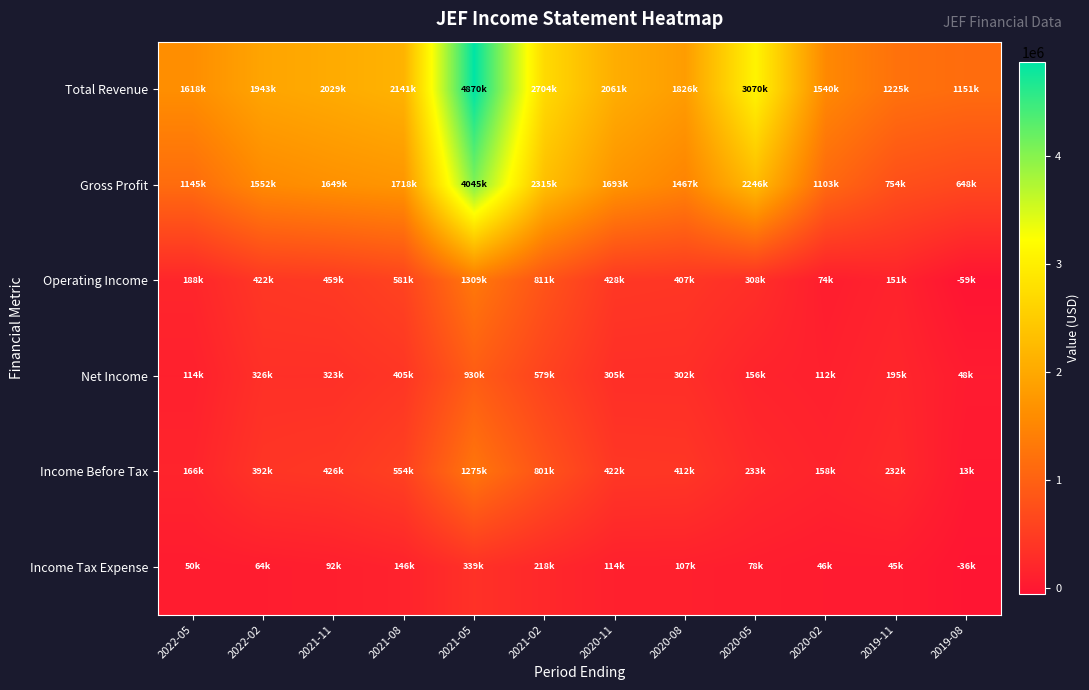

Which series has the largest range (max minus min)?

Total Revenue